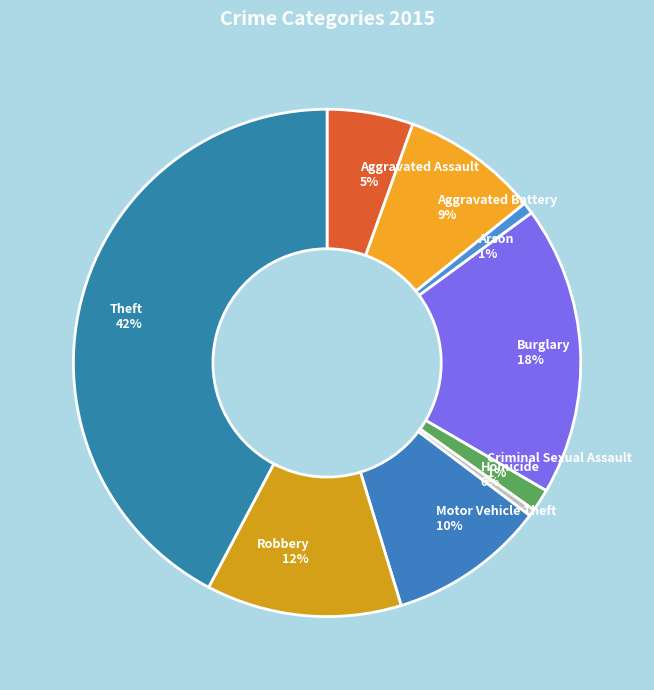

How many slices are in this pie chart?

9